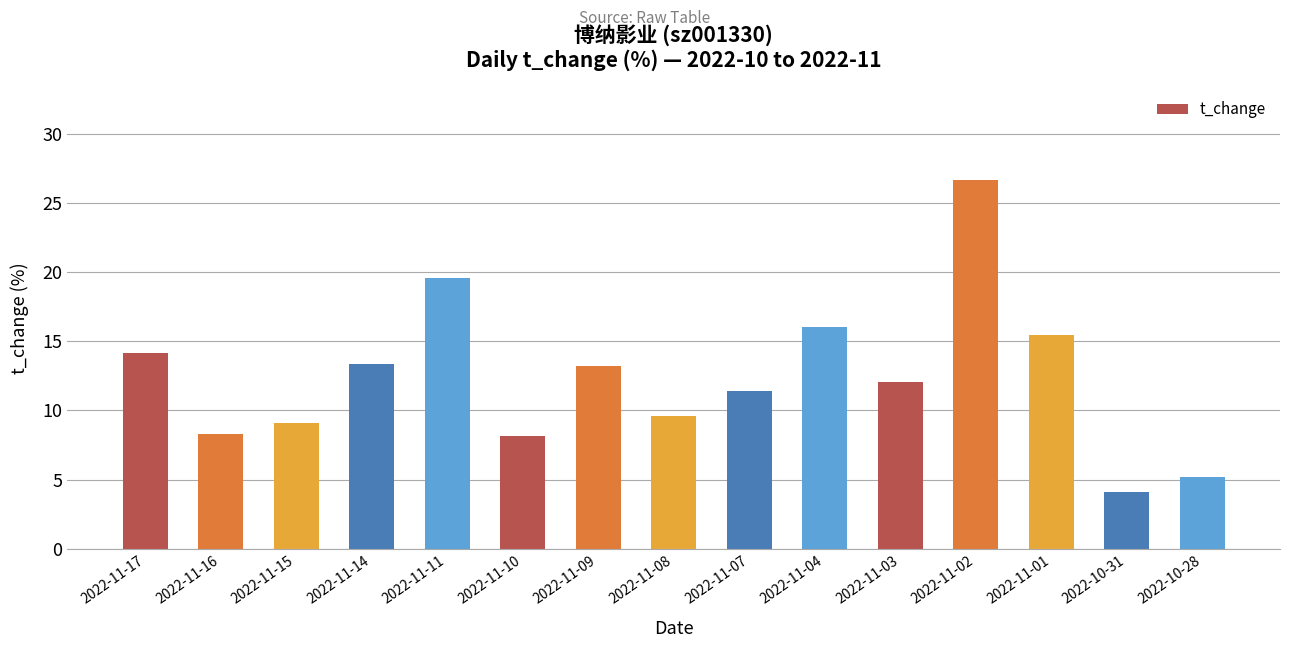

Approximately how many times larger is the value at 2022-11-14 compared to 2022-10-28?

2.6